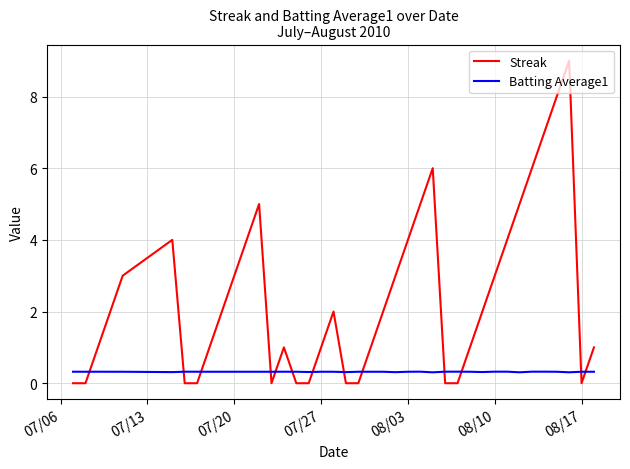

List the series in order of their peak value, lowest first.

Batting Average1, Streak